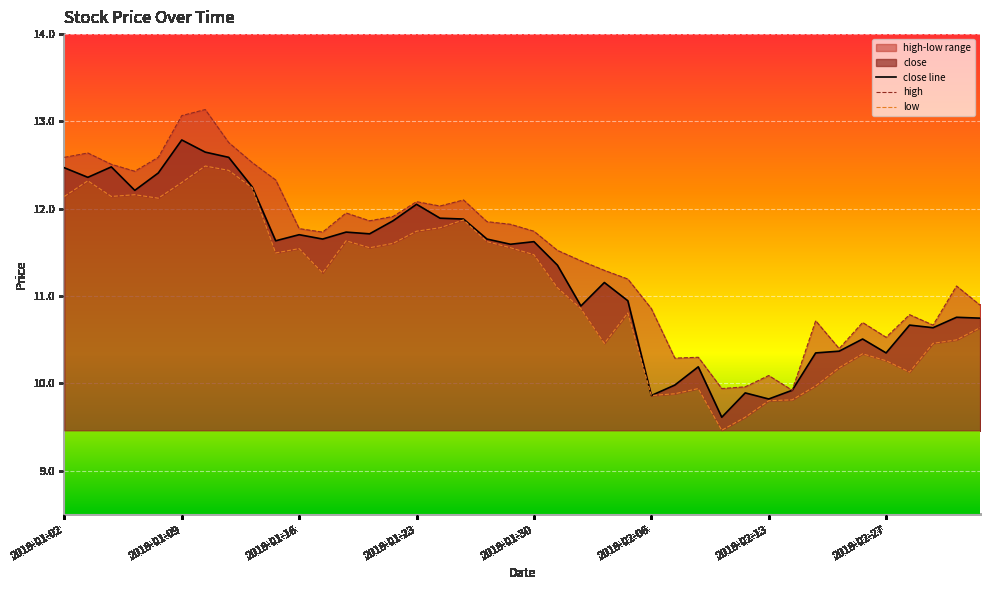

Which series has the largest total across all categories?

high